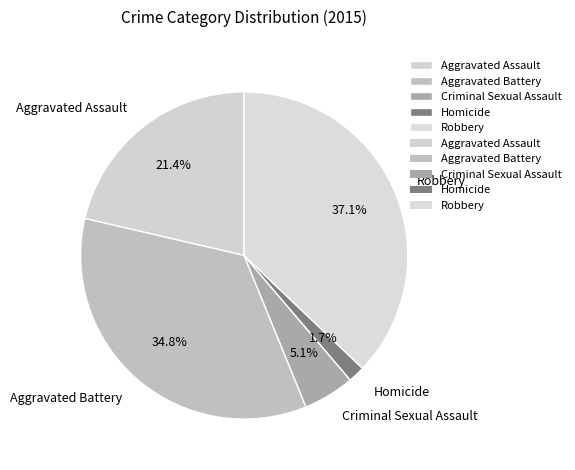

To the nearest percent, what is the difference between the largest and smallest slice percentages?

35%